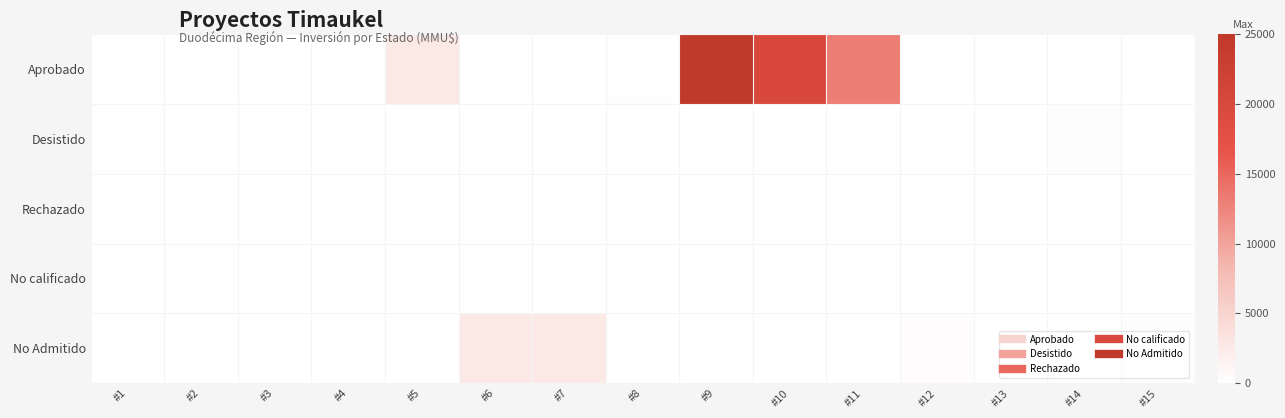

Reading left to right, list all the values displayed in this chart.

Aprobado: #1=0	#2=0	#3=0	#4=60	#5=2600	#6=0	#7=0	#8=181	#9=25000	#10=20000	#11=13000	#12=0	#13=0	#14=0	#15=0
Desistido: #1=170	#2=0	#3=170	#4=0	#5=0	#6=0	#7=0	#8=0	#9=0	#10=0	#11=0	#12=0	#13=0	#14=200	#15=0
Rechazado: #1=0	#2=0	#3=0	#4=0	#5=0	#6=0	#7=0	#8=0	#9=0	#10=0	#11=0	#12=0	#13=0	#14=0	#15=0
No calificado: #1=0	#2=170	#3=0	#4=0	#5=0	#6=0	#7=0	#8=0	#9=0	#10=0	#11=0	#12=0	#13=0	#14=0	#15=0
No Admitido: #1=0	#2=0	#3=0	#4=0	#5=0	#6=2600	#7=2600	#8=0	#9=0	#10=0	#11=0	#12=300	#13=0	#14=0	#15=200